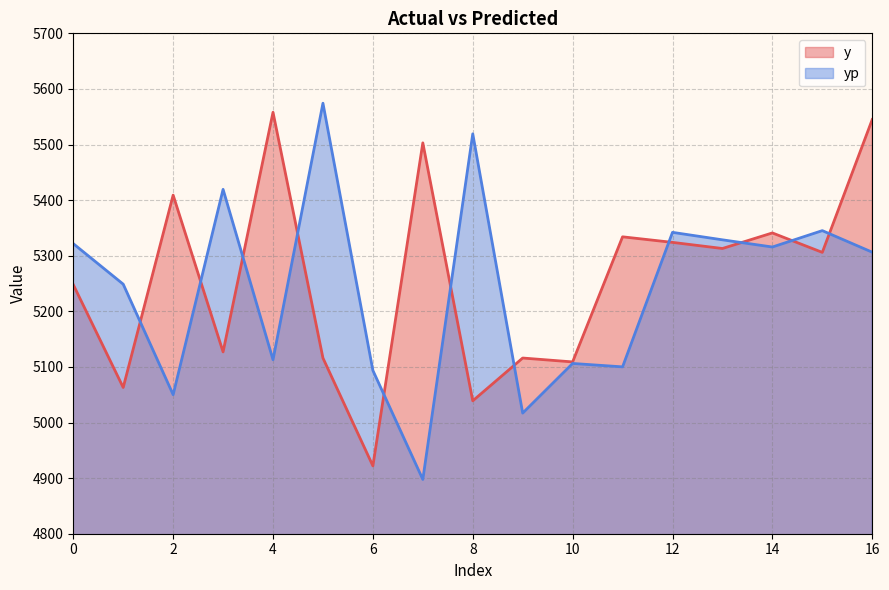

How many times do y and yp cross each other?

11